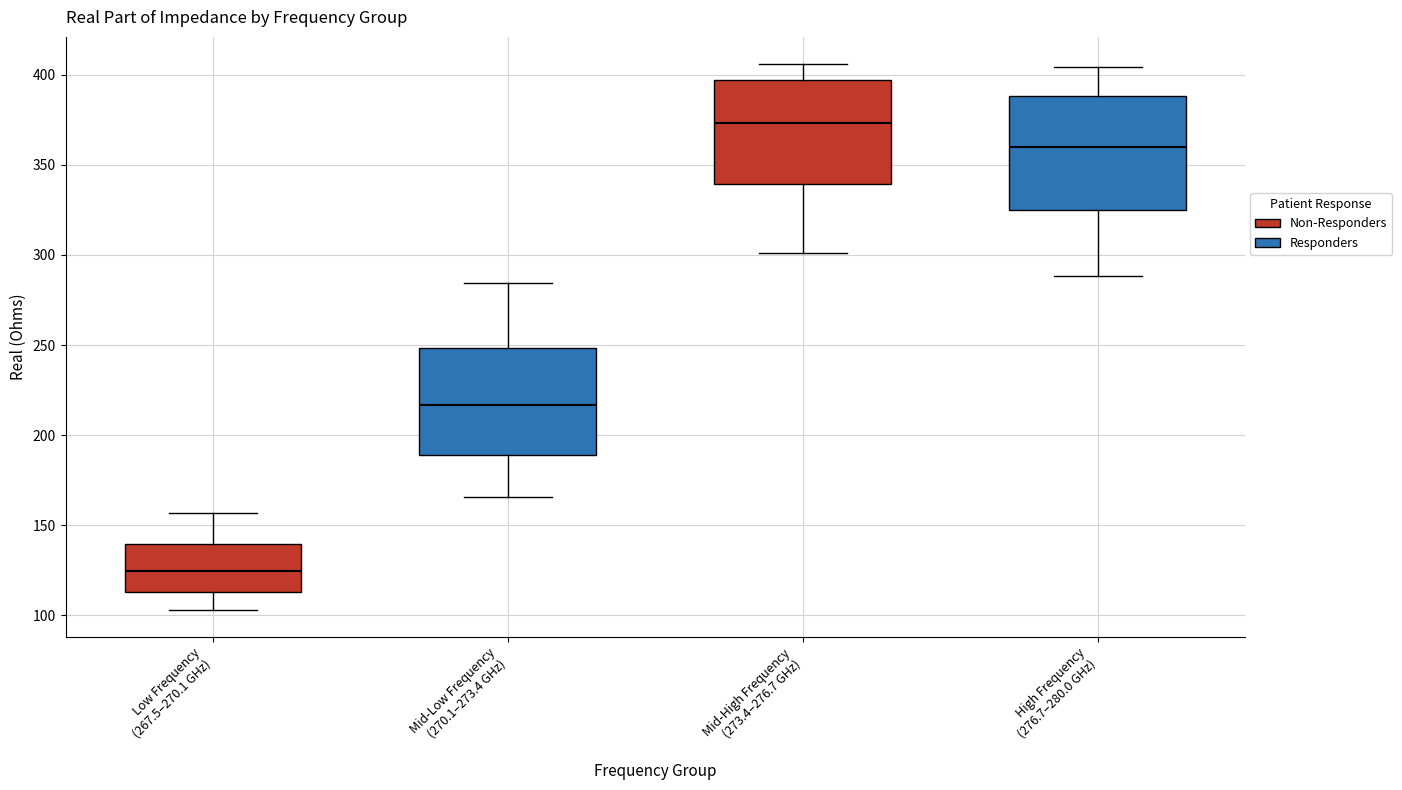

Where is the lower edge of the box for Low Frequency (267.5–270.1 GHz) on the y-axis? The values are not printed on the chart, so give them approximately, as read against the axis.

115